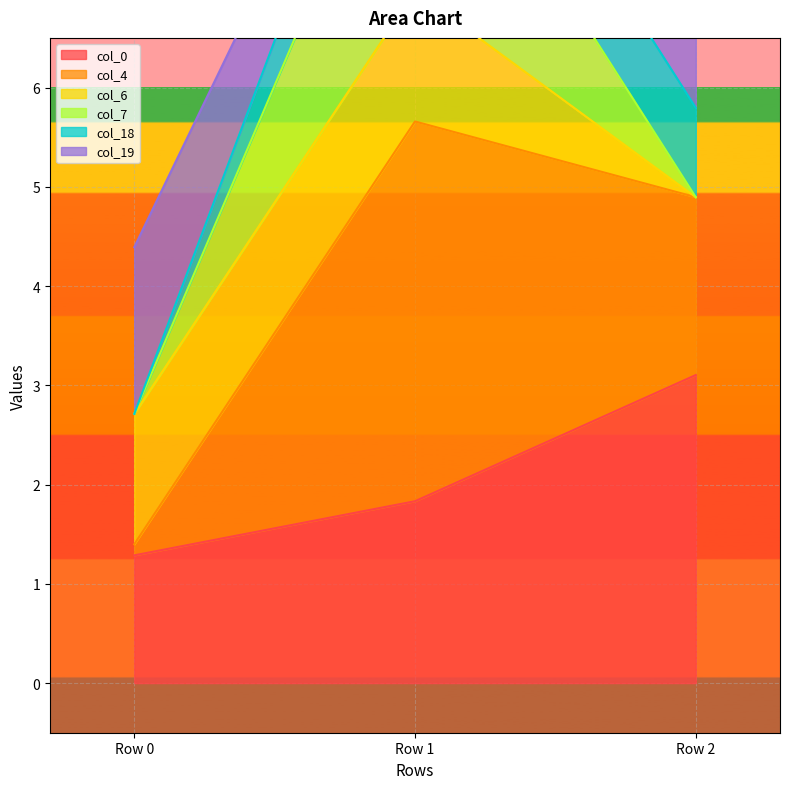

The value of col_0 at Row 1 is 1.8. True or false?

True